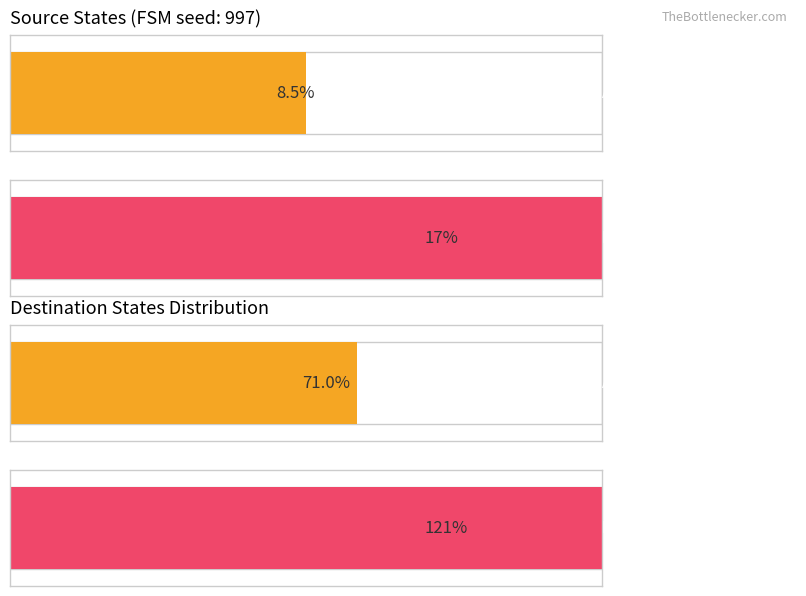

Which series has the widest spread of values?

destination_state